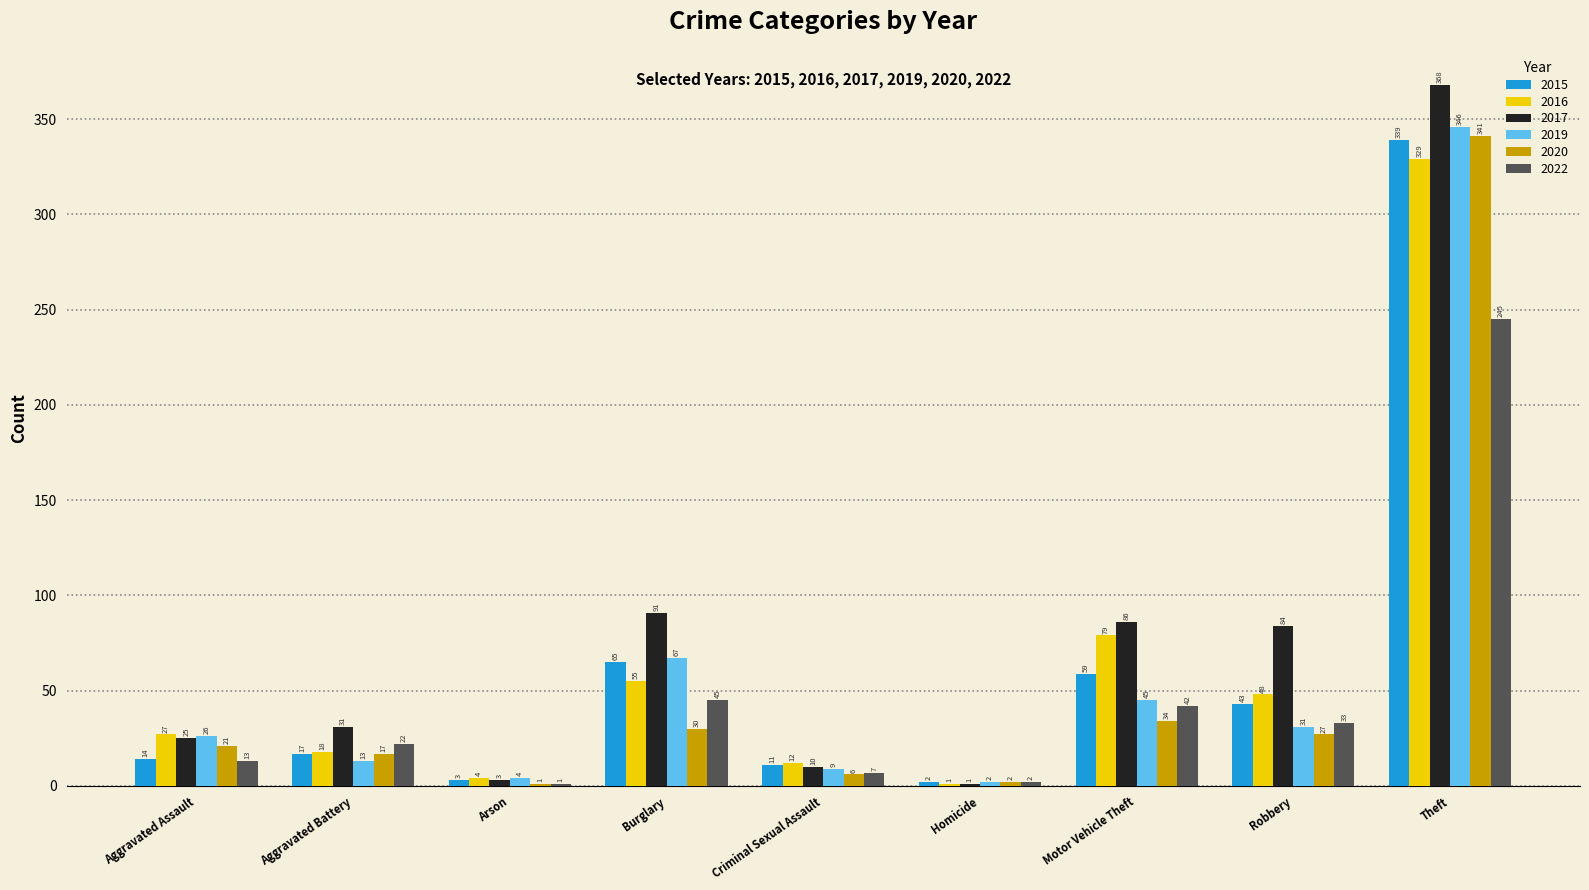

Where is 2019 nearest to the value 174?

Burglary